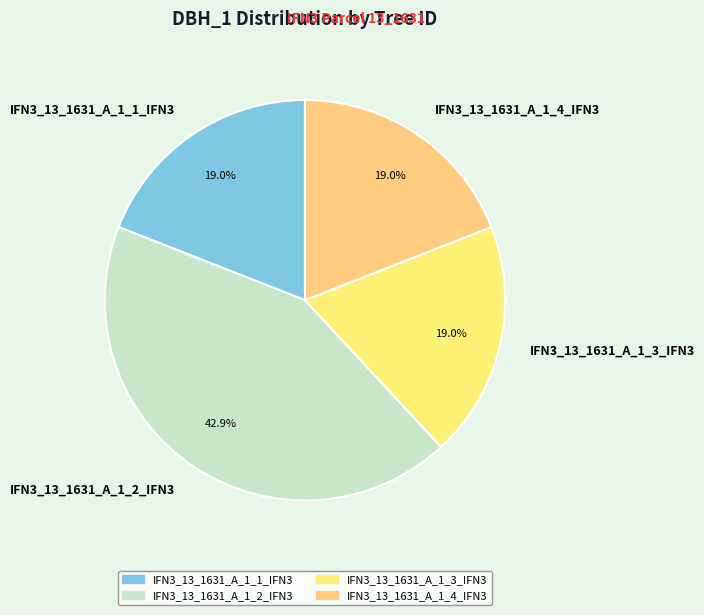

How much of the chart is everything except IFN3_13_1631_A_1_3_IFN3?

81.0%